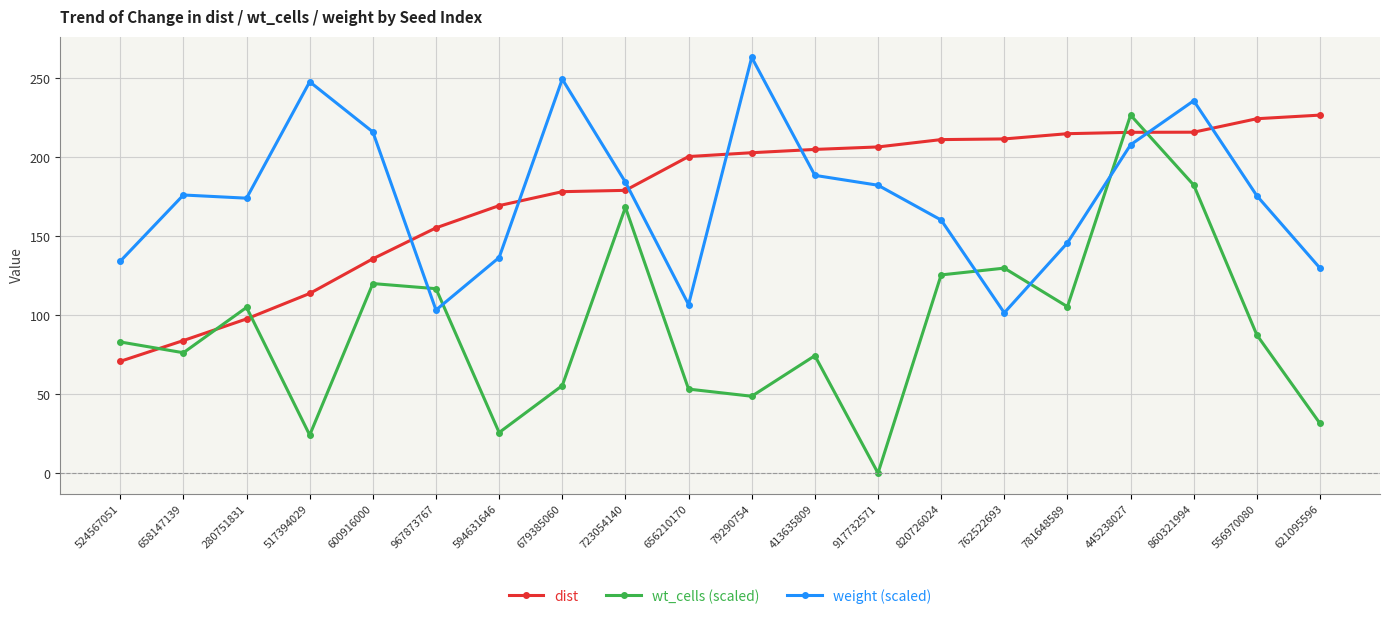

In wt_cells (scaled), how many points are lower than both neighbors (excluding endpoints)?

6